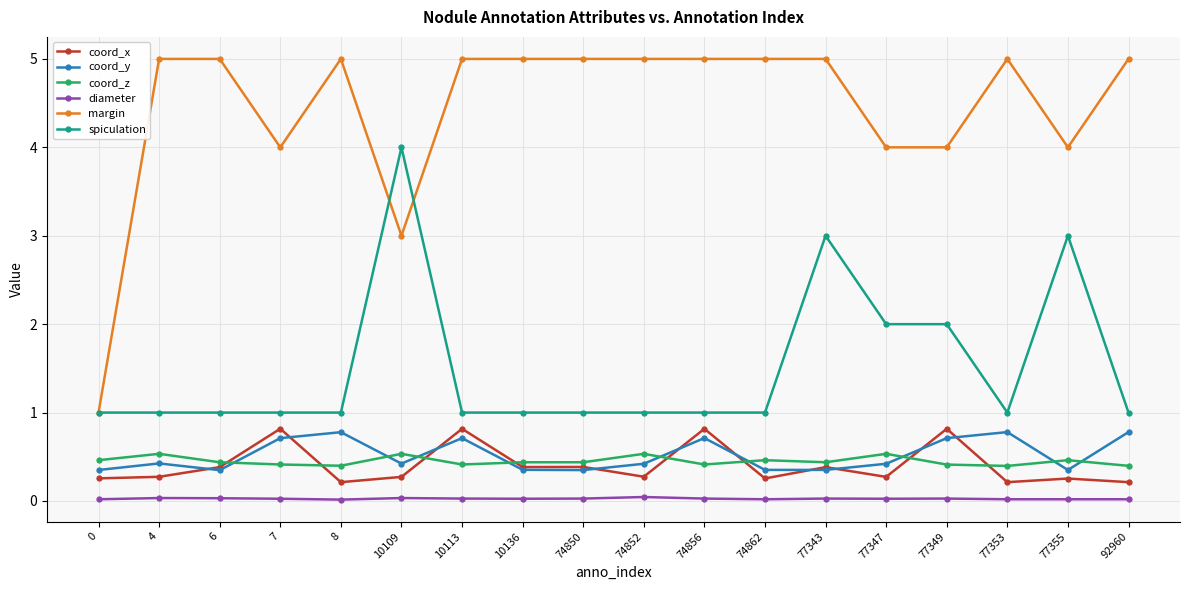

At which category is the sum across all series the highest?

77343